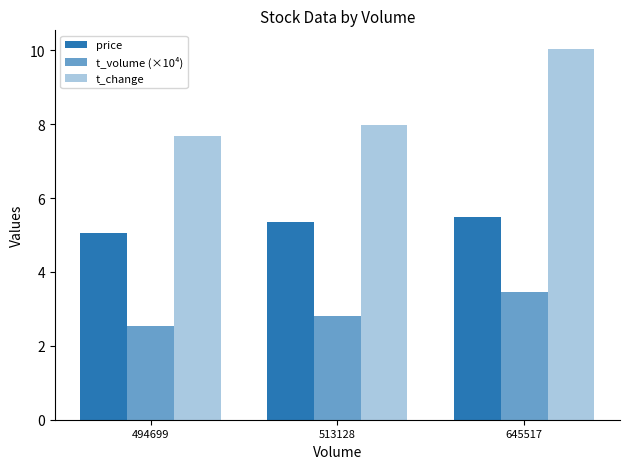

Reading left to right, extract all data points from this chart.

price: 5.1	5.3	5.5
t_volume (×10⁴): 2.5	2.8	3.4
t_change: 7.7	8.0	10.0